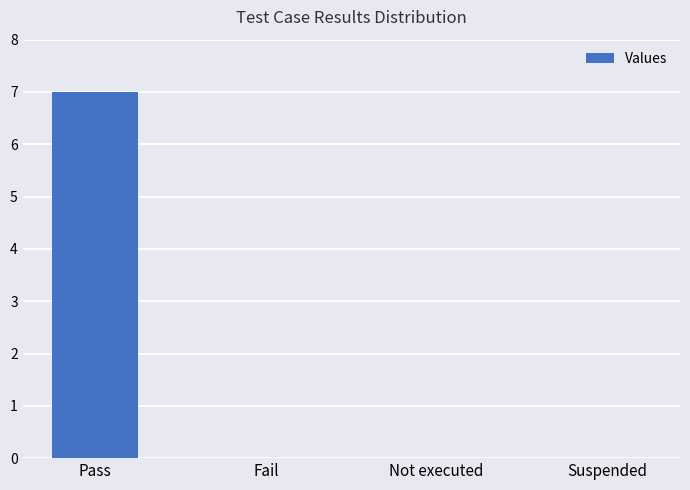

Reading right to left, transcribe all the data shown in this chart.

0	0	0	7